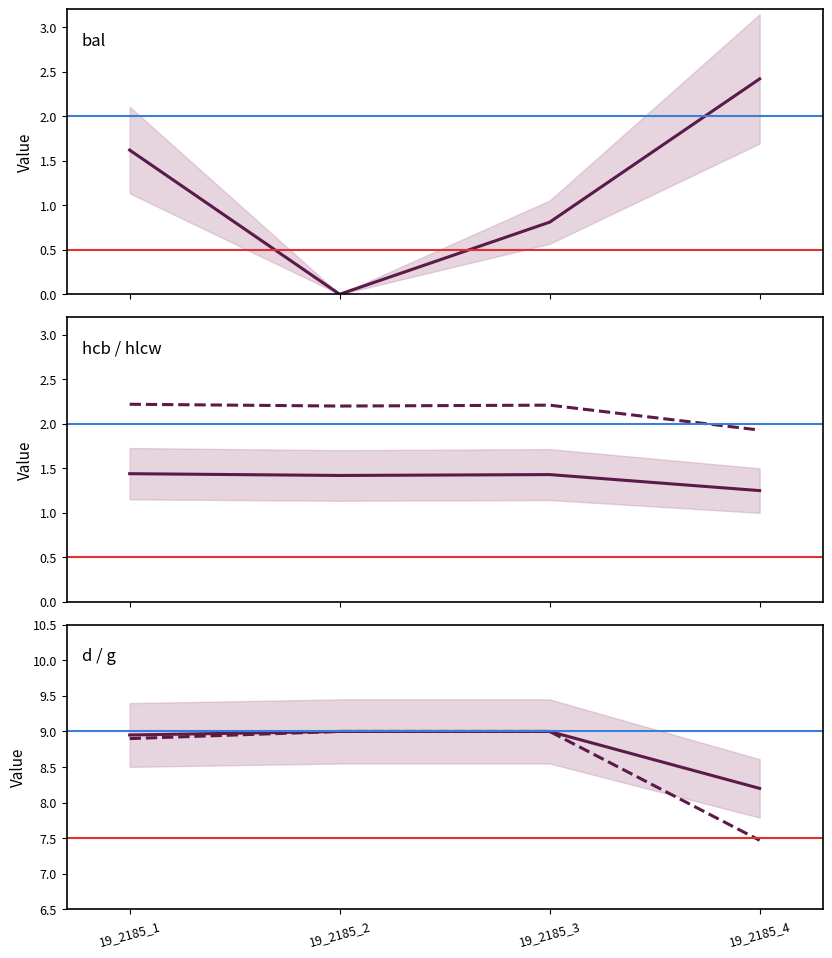

Count the number of categories in the chart.

4